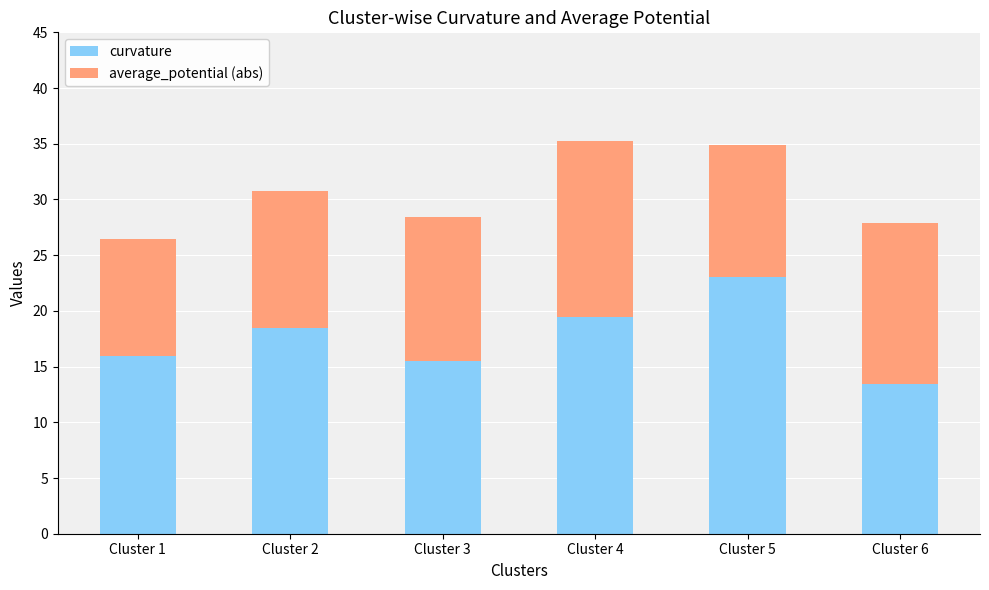

How many bars are there in total?

6